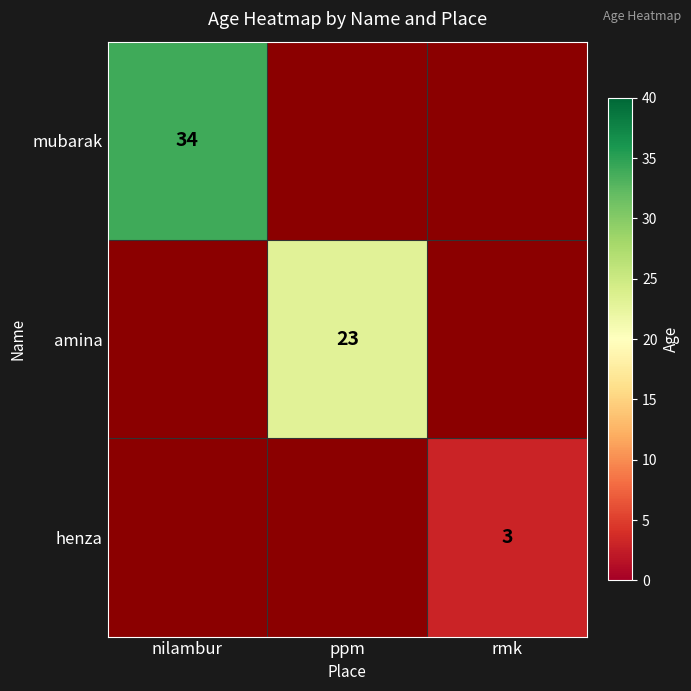

True or false: mubarak has a value of 12 at nilambur.

False